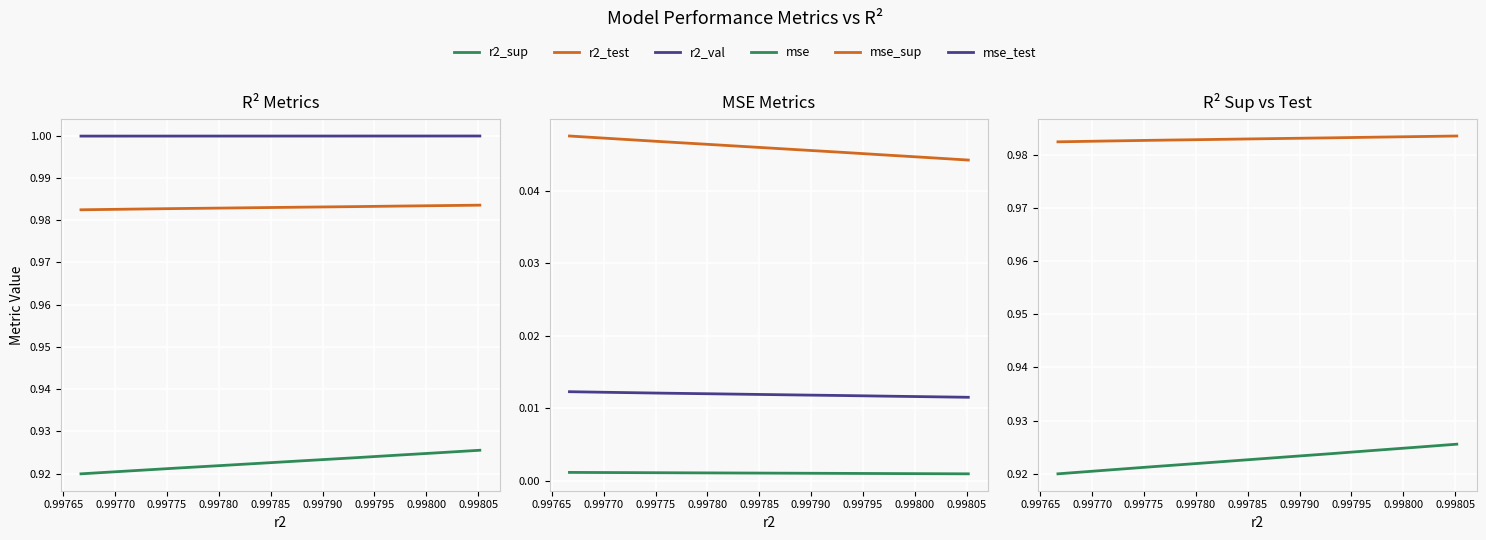

True or false: mse_sup and mse_test intersect in this chart.

False